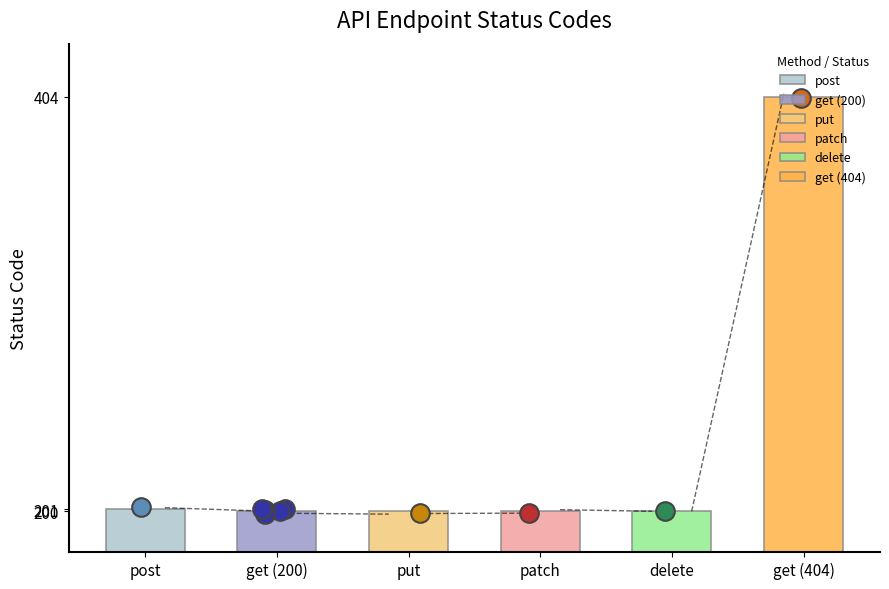

What is the change in value from post to delete?

-1